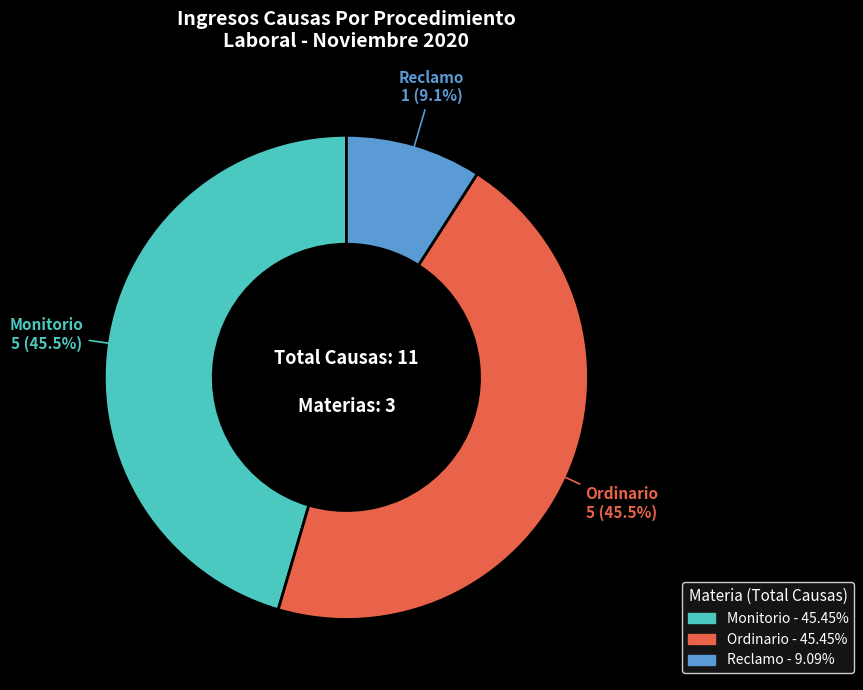

Is the sum of Reclamo and Ordinario greater than half?

Yes